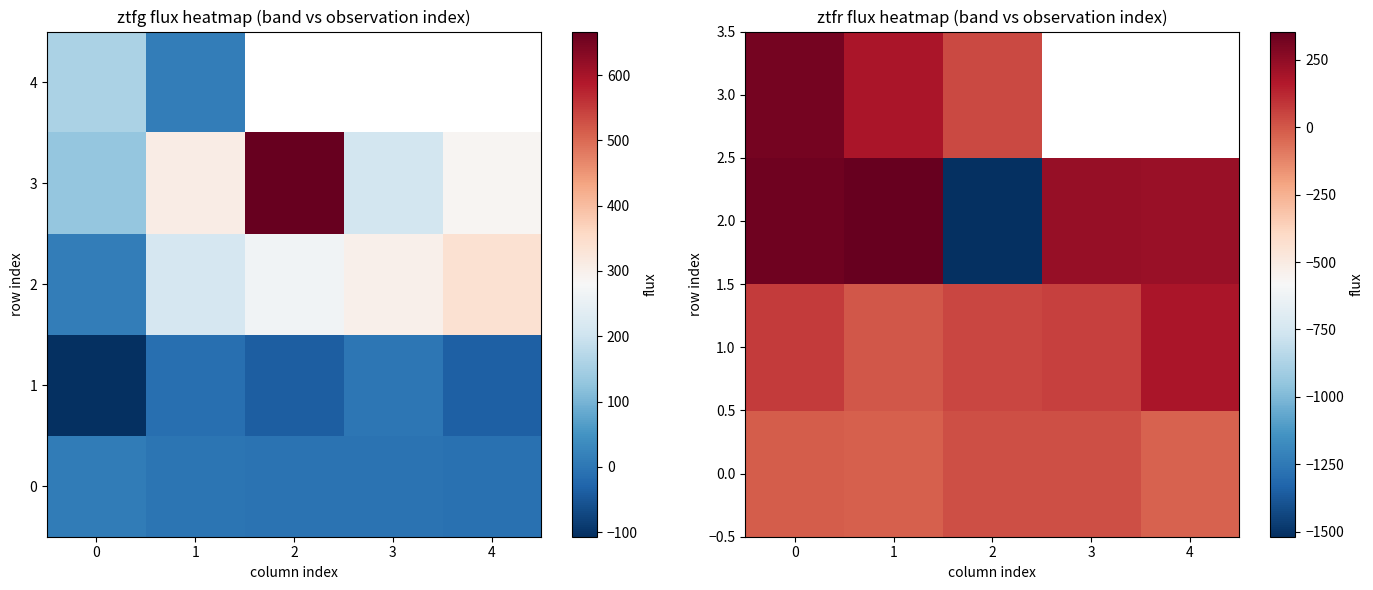

The 1.0 series shows 96.2 at 0. True or false?

False